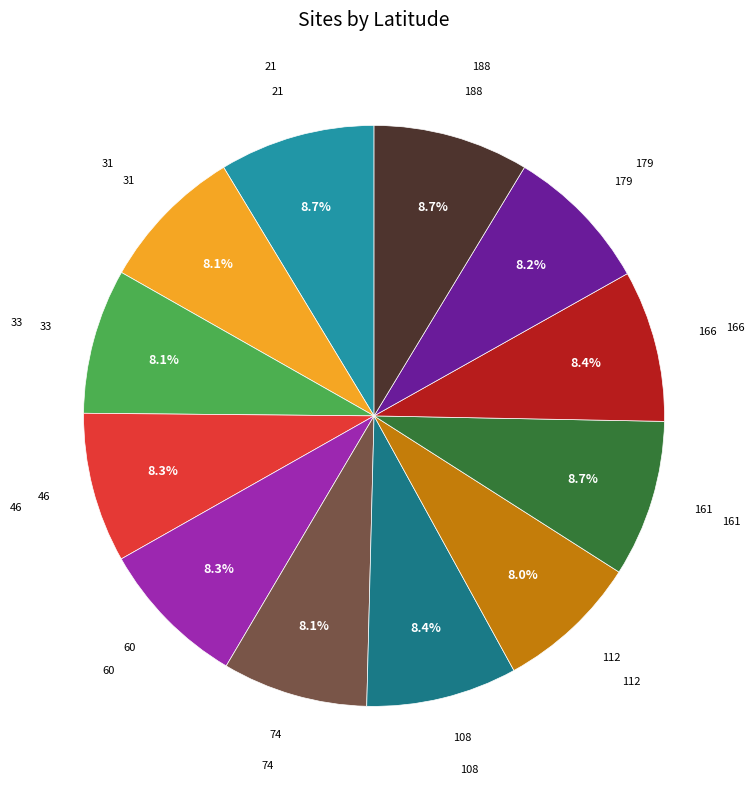

Is it true that 31 is 15% of the pie?

False